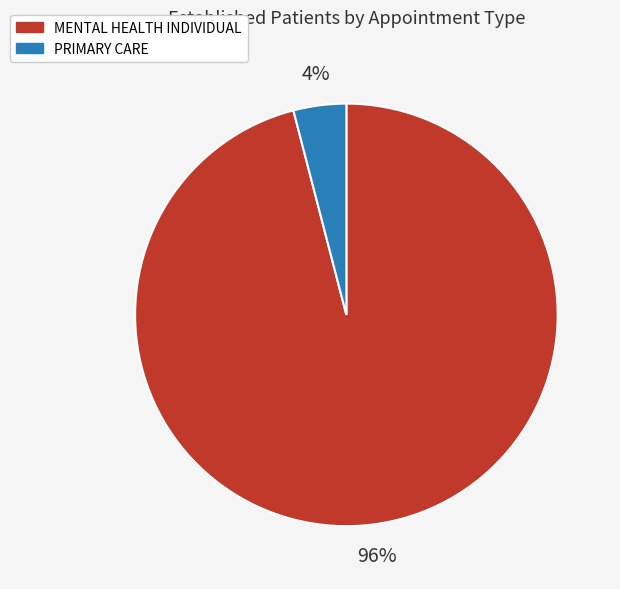

Is the sum of PRIMARY CARE and MENTAL HEALTH INDIVIDUAL greater than half?

Yes